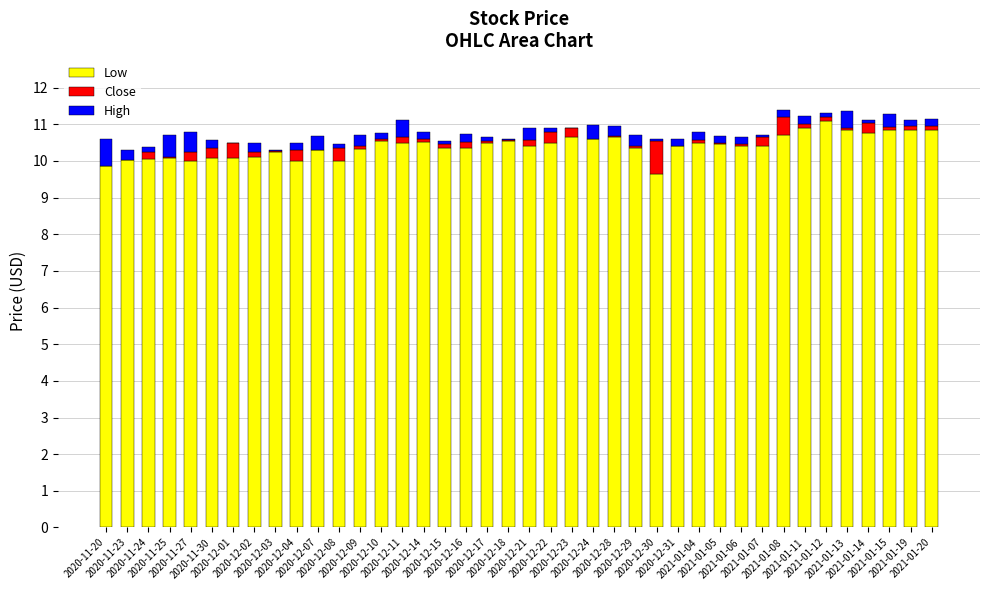

What is the difference between the Low values at 2021-01-08 and 2021-01-07?

0.3